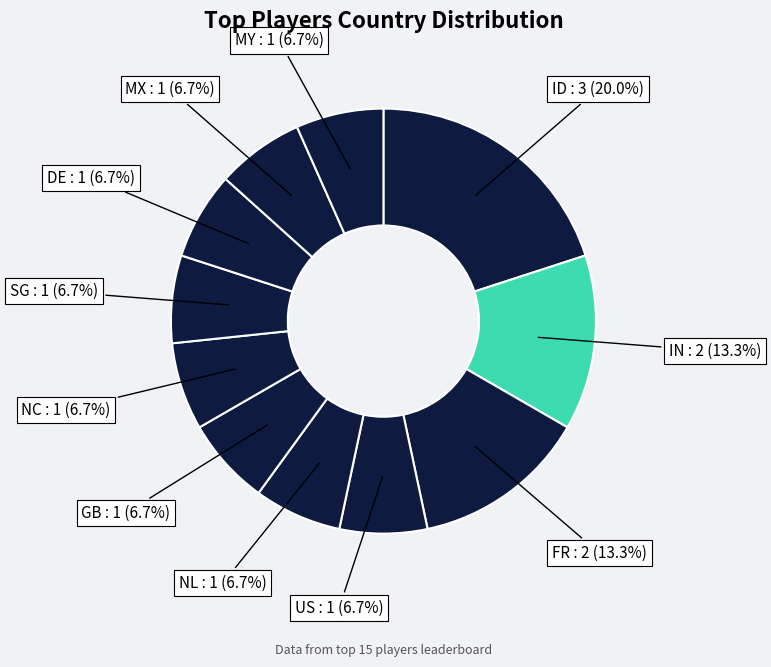

Is it true that FR is 2% of the pie?

False